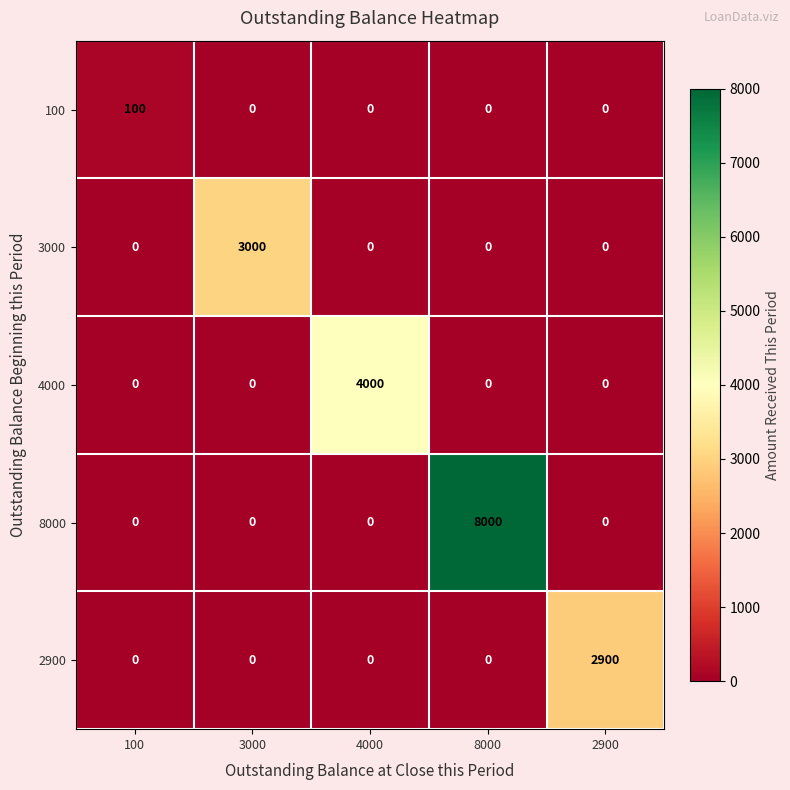

Which category has the highest value across all series?

8000